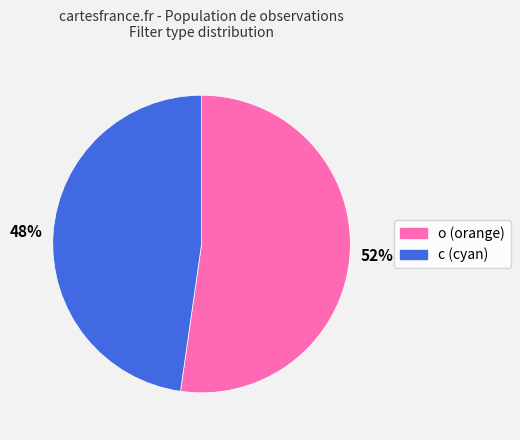

Is the sum of o and c greater than half?

Yes